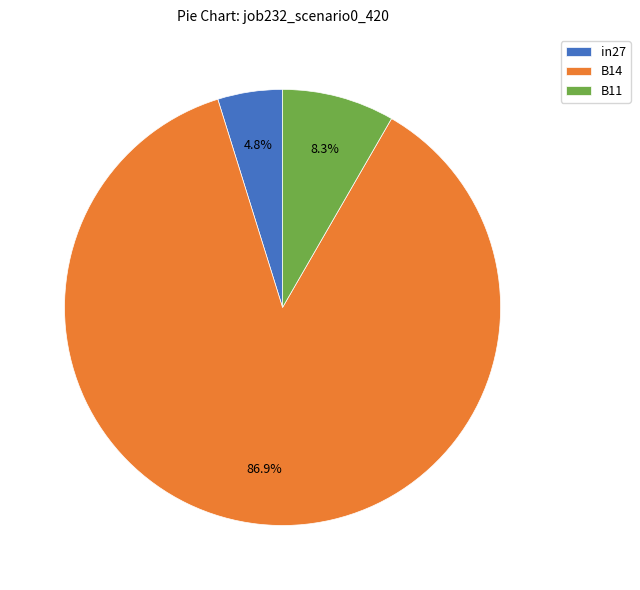

Does any single category account for the majority?

Yes